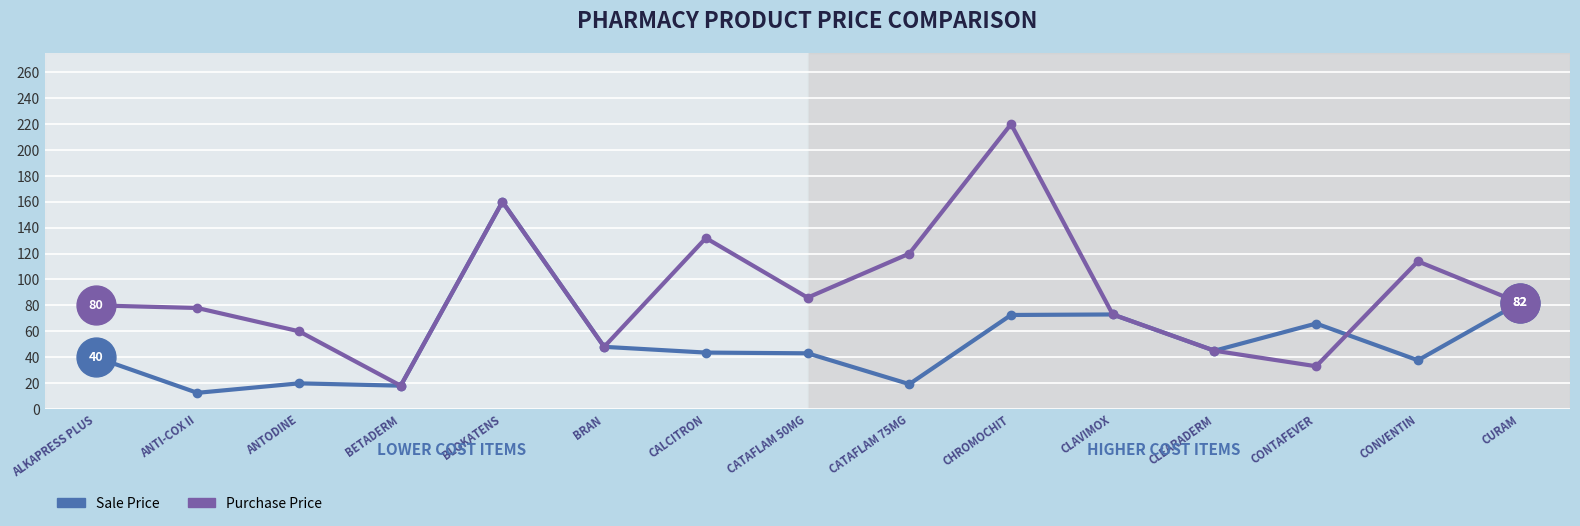

What is the maximum value for Sale Price?

160.0